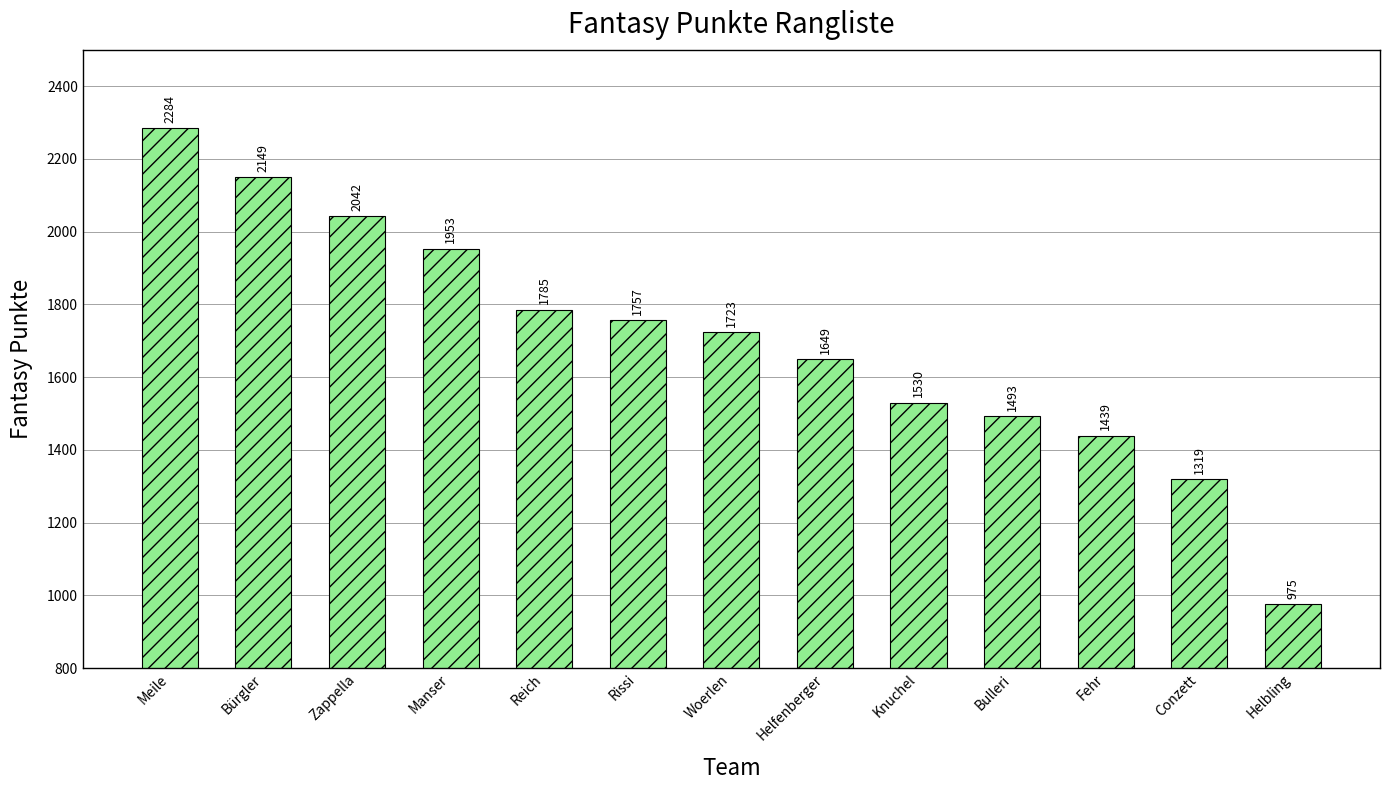

At which category does the chart reach its minimum across all series?

Helbling